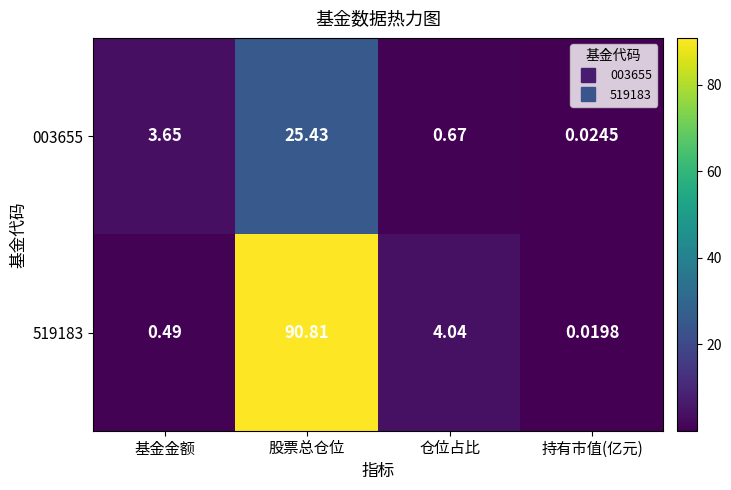

At which label is 519183 closest to 45?

仓位占比